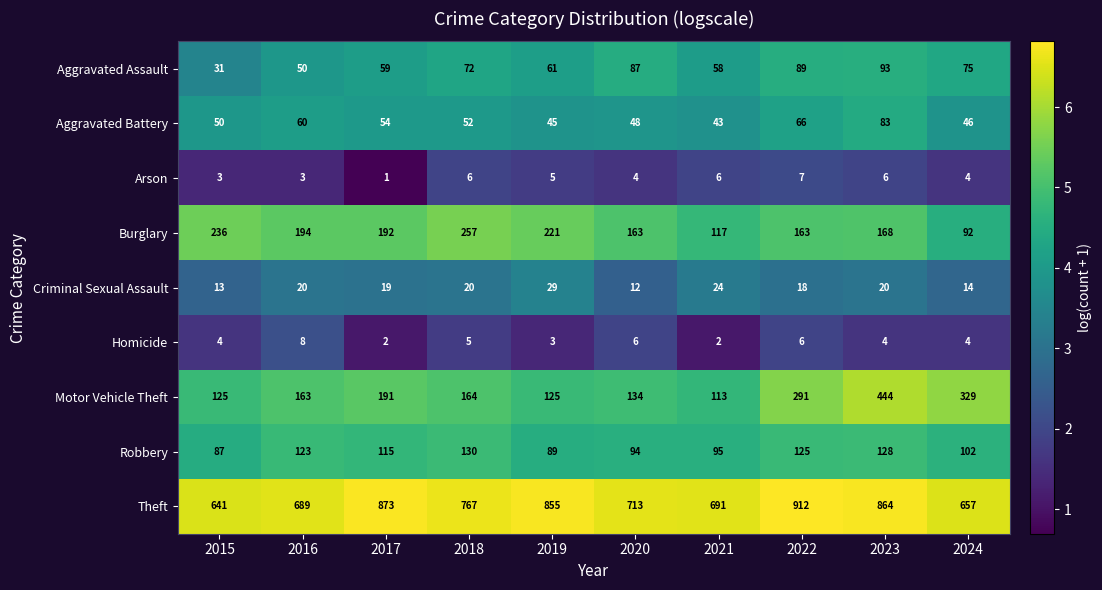

List the series in order of their peak value, lowest first.

Arson, Homicide, Criminal Sexual Assault, Aggravated Battery, Aggravated Assault, Robbery, Burglary, Motor Vehicle Theft, Theft